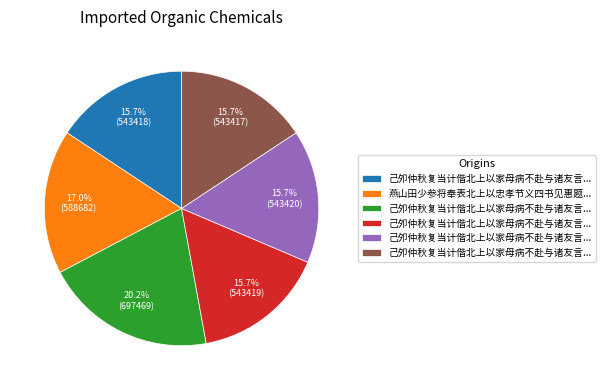

Does any single category account for the majority?

No